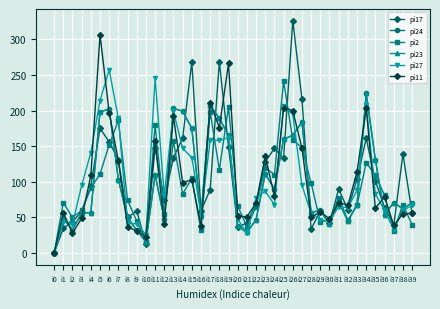

True or false: pi24 and pi23 cross at least once.

False